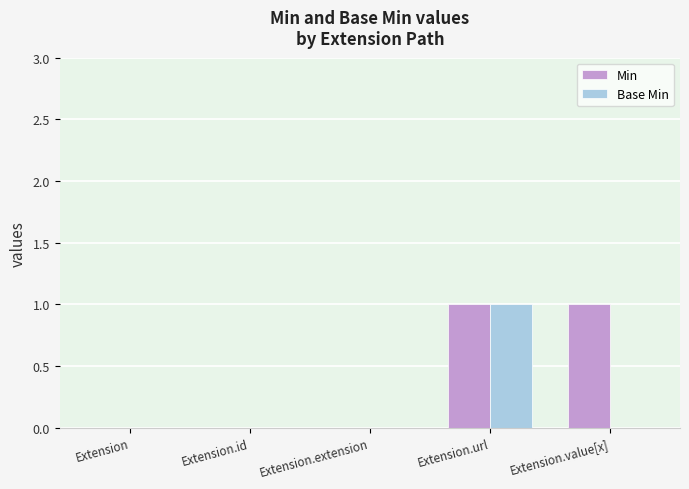

Reading left to right, list all the values displayed in this chart.

Min: 0	0	0	1	1
Base Min: 0	0	0	1	0